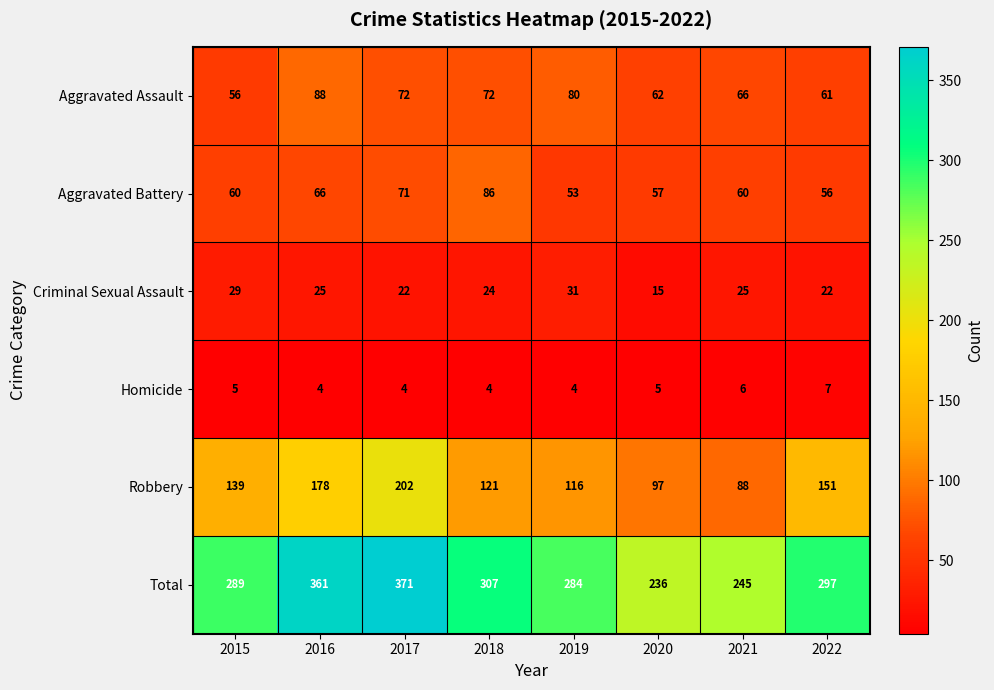

How many data points does each series have?

8